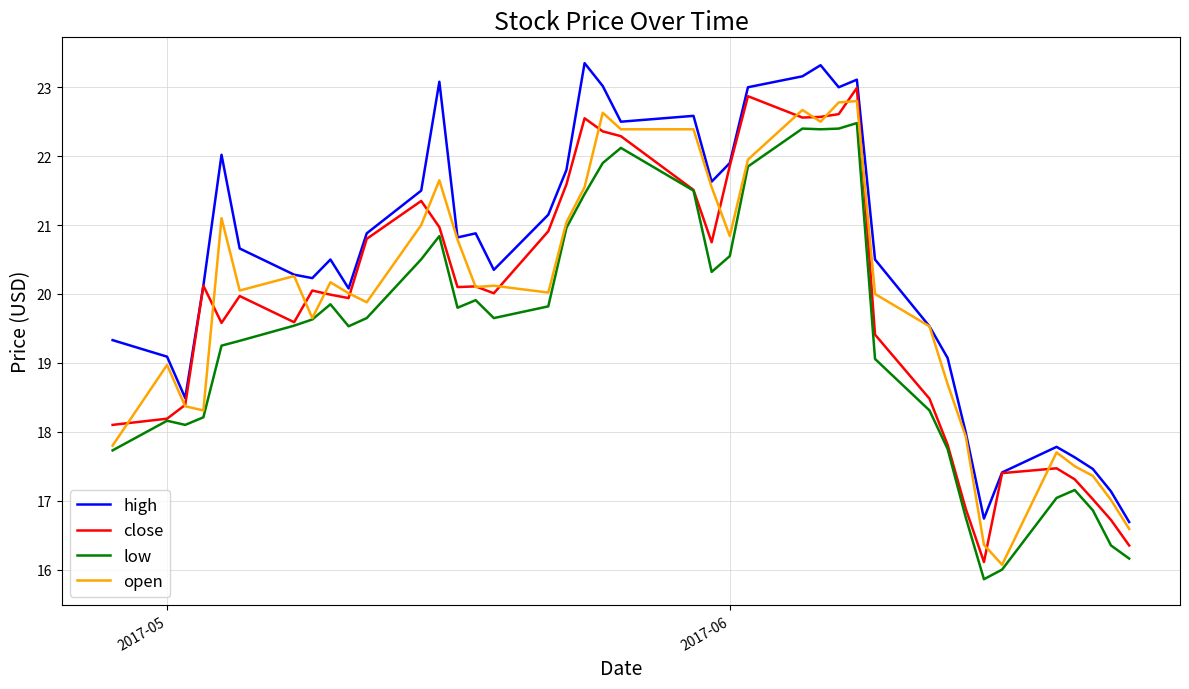

Which series has the largest total across all categories?

high